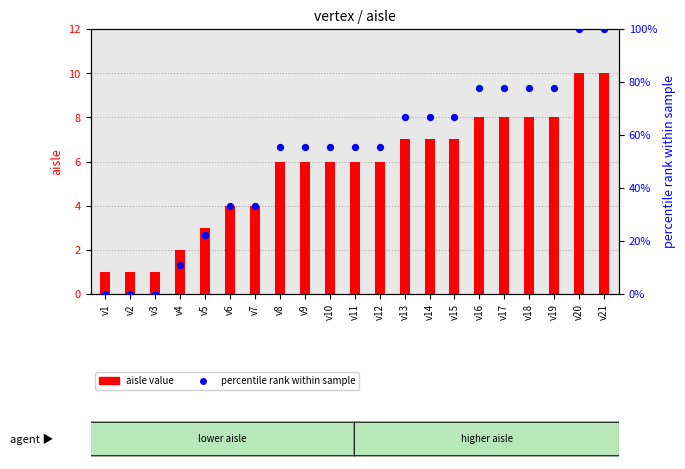

At how many categories does at least one series exceed 38?

14